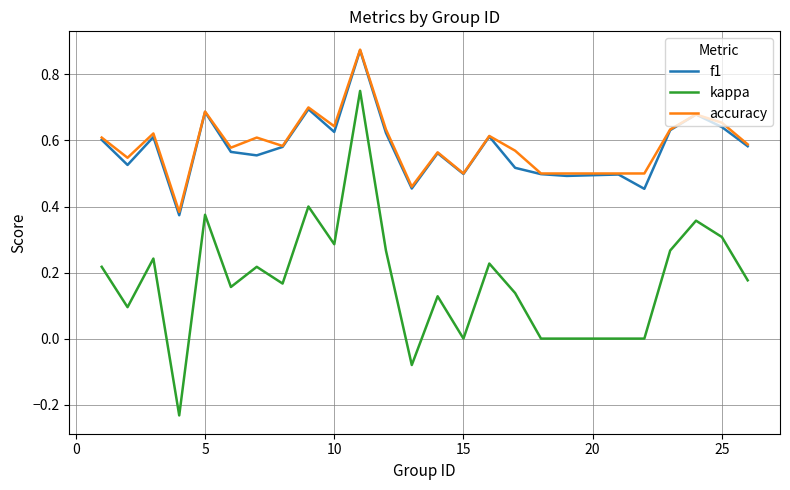

In accuracy, how many points are higher than both neighbors (excluding endpoints)?

8